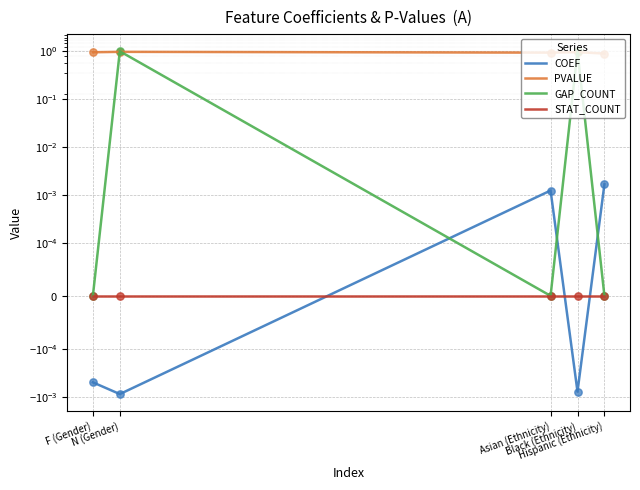

What is the total value across all series at Hispanic (Ethnicity)?

0.9